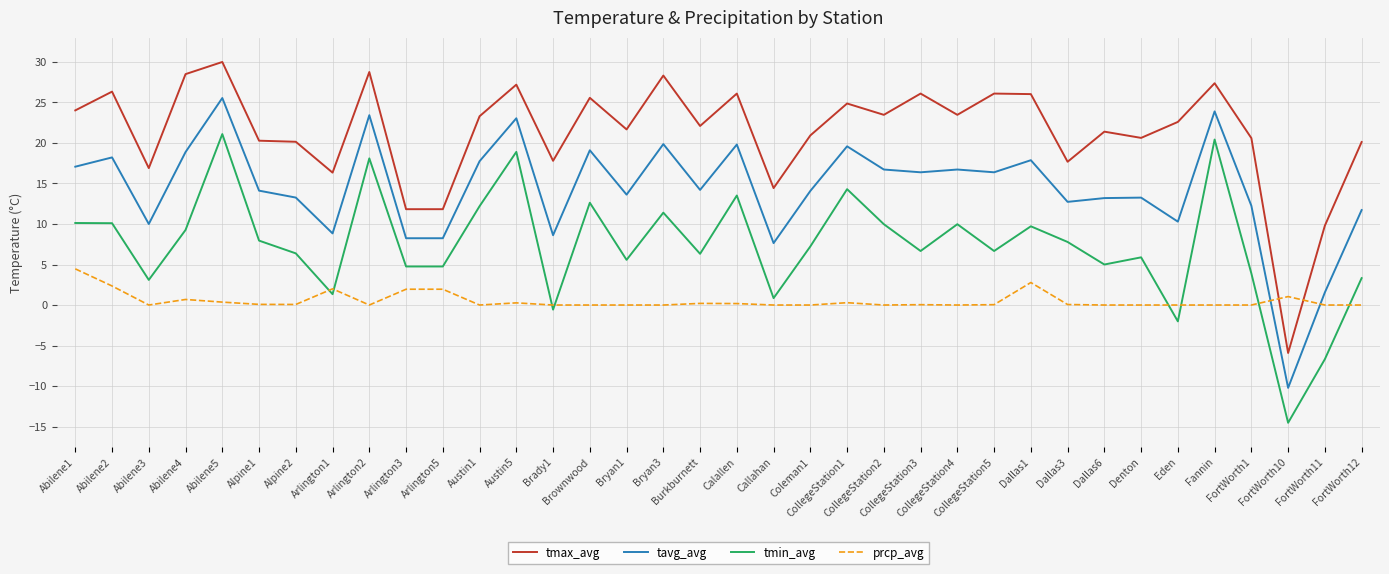

Rank the series by their average value, from highest to lowest.

tmax_avg, tavg_avg, tmin_avg, prcp_avg